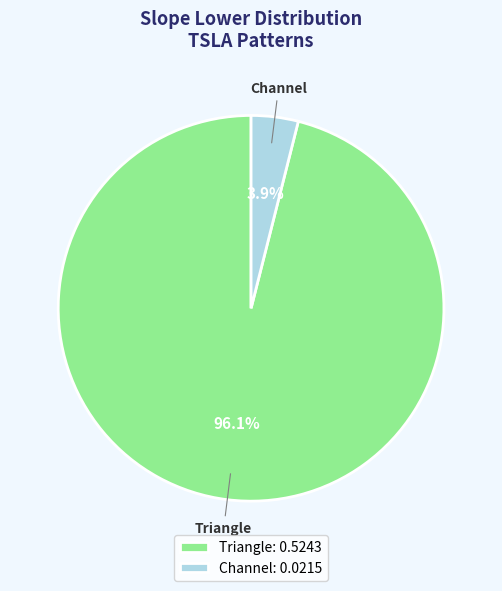

How many slices are in this pie chart?

2